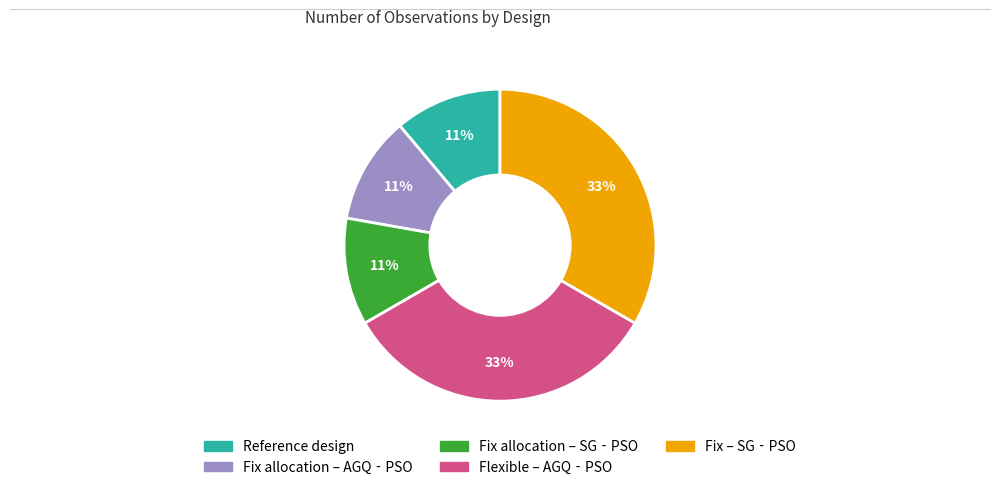

The Fix allocation – SG‐PSO slice represents 19% of the pie. True or false?

False